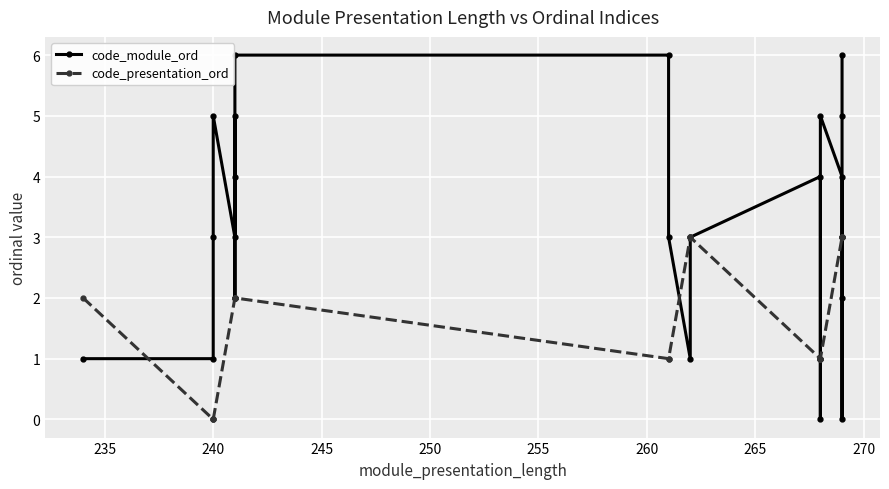

After their last crossing, which series has the higher values: code_module_ord or code_presentation_ord?

code_module_ord